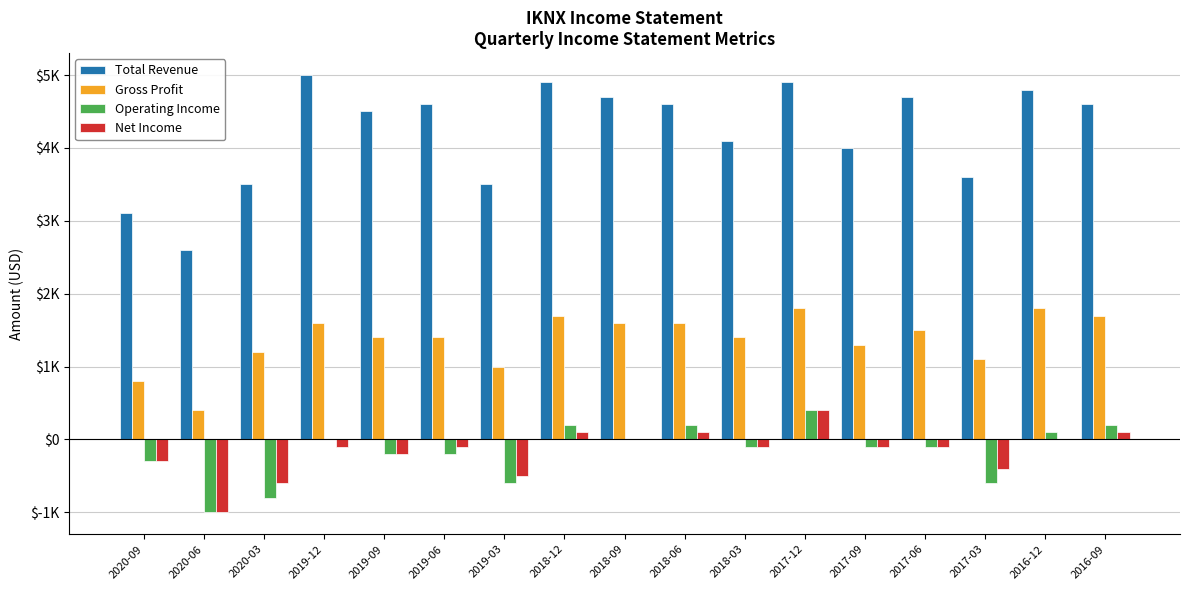

What is the average value of the Operating Income series?

-171